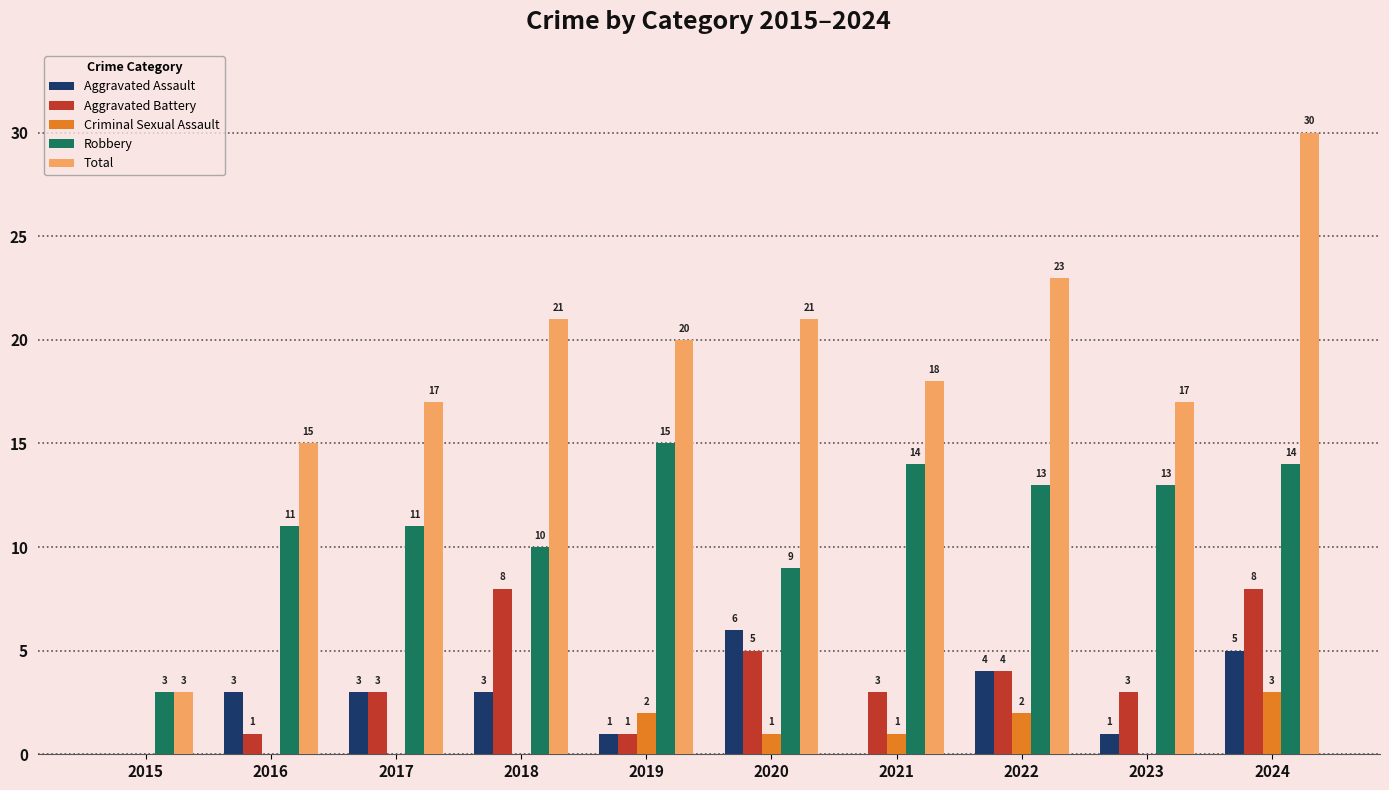

The value of Aggravated Assault at 2018 is 3. True or false?

True